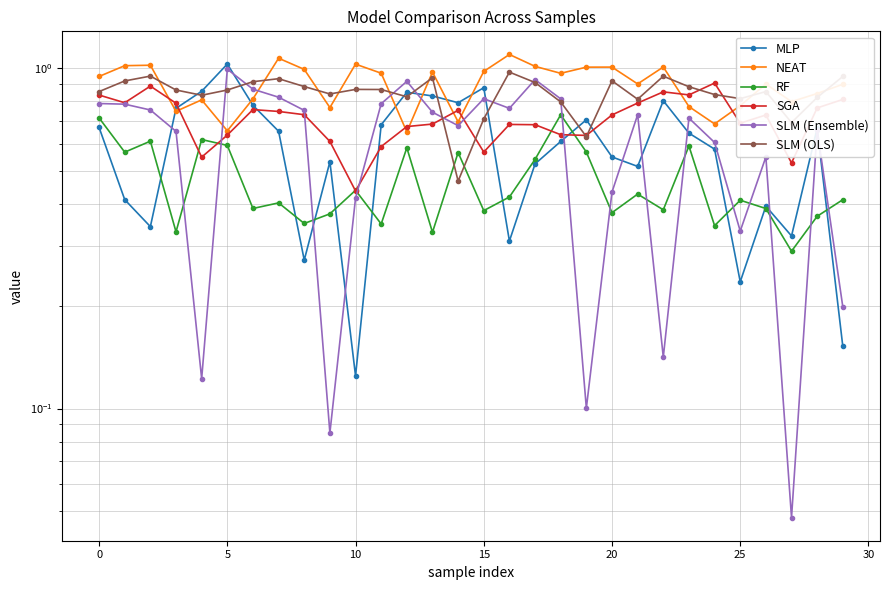

How many categories are shown in the chart?

30